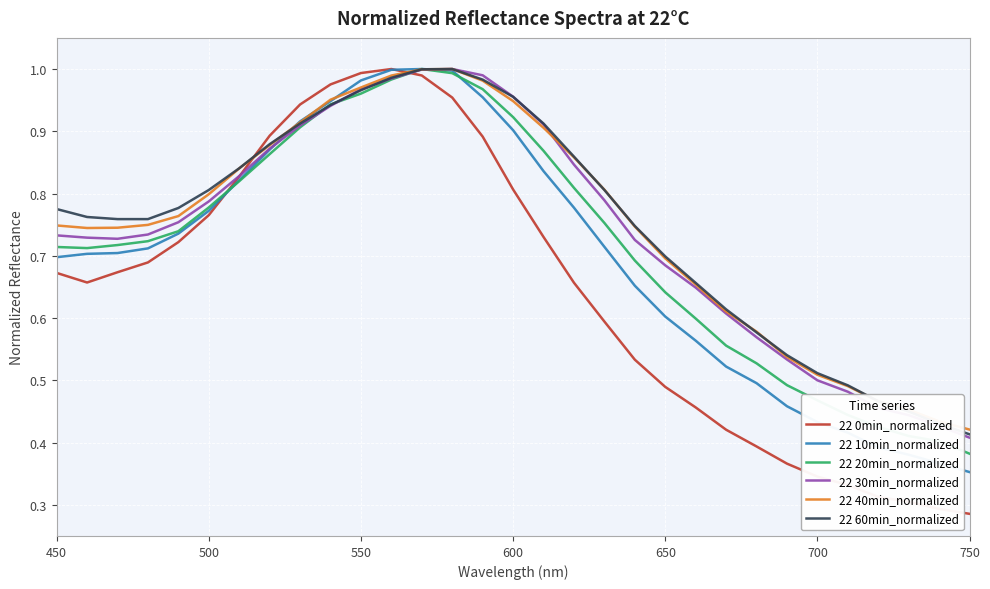

How many intersections are there between 22 60min_normalized and 22 0min_normalized?

2